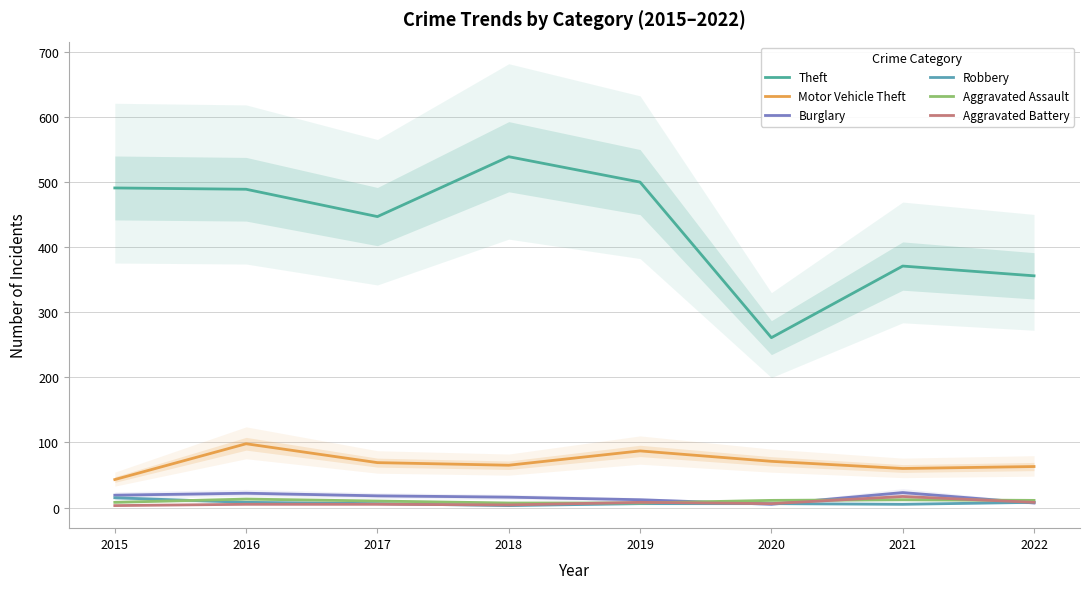

Where does the Aggravated Battery series first go above 6?

2019